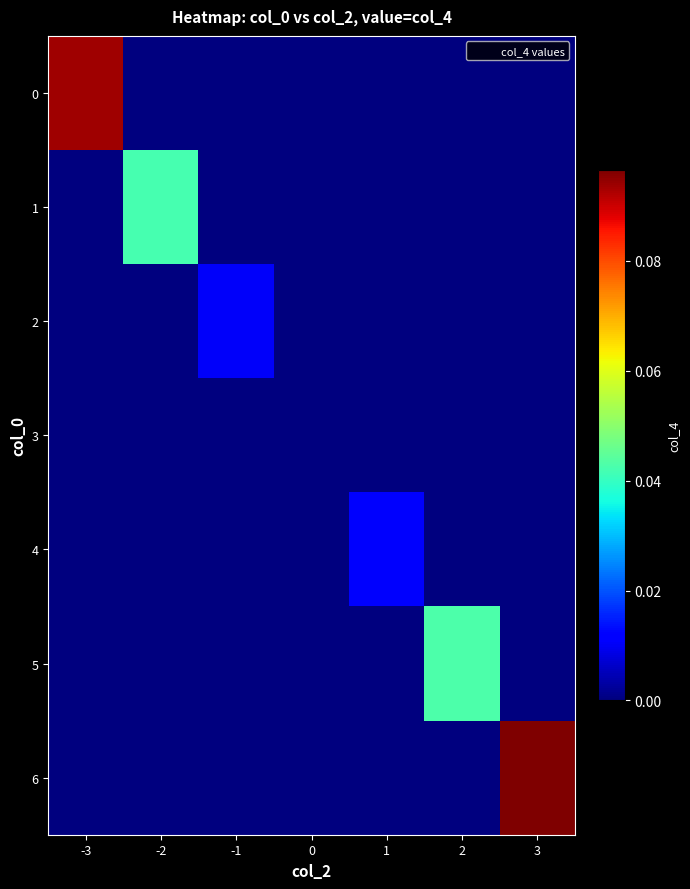

Reading left to right, what are all the values shown in this chart?

0: -3=0.1	-2=0.0	-1=0.0	0=0.0	1=0.0	2=0.0	3=0.0
1: -3=0.0	-2=0.0	-1=0.0	0=0.0	1=0.0	2=0.0	3=0.0
2: -3=0.0	-2=0.0	-1=0.0	0=0.0	1=0.0	2=0.0	3=0.0
3: -3=0.0	-2=0.0	-1=0.0	0=0.0	1=0.0	2=0.0	3=0.0
4: -3=0.0	-2=0.0	-1=0.0	0=0.0	1=0.0	2=0.0	3=0.0
5: -3=0.0	-2=0.0	-1=0.0	0=0.0	1=0.0	2=0.0	3=0.0
6: -3=0.0	-2=0.0	-1=0.0	0=0.0	1=0.0	2=0.0	3=0.1